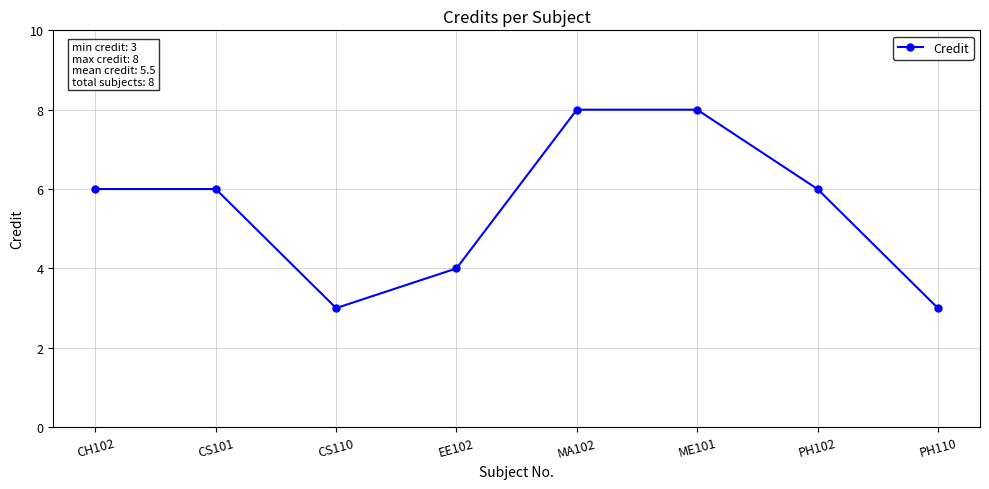

How many points are lower than both their immediate neighbors (excluding endpoints)?

1